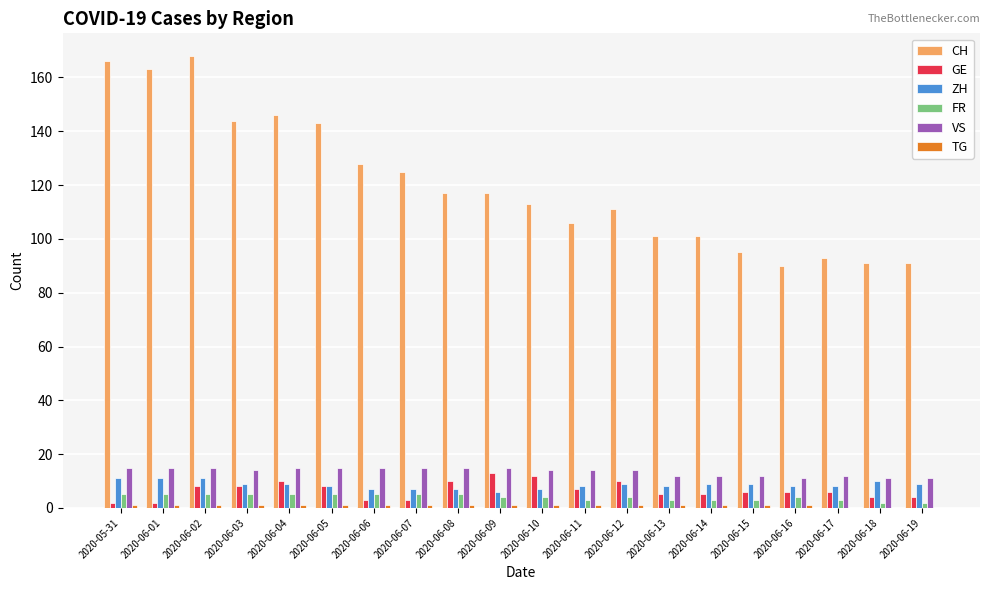

Between 2020-06-08 and 2020-06-15, which series saw the biggest shift?

CH